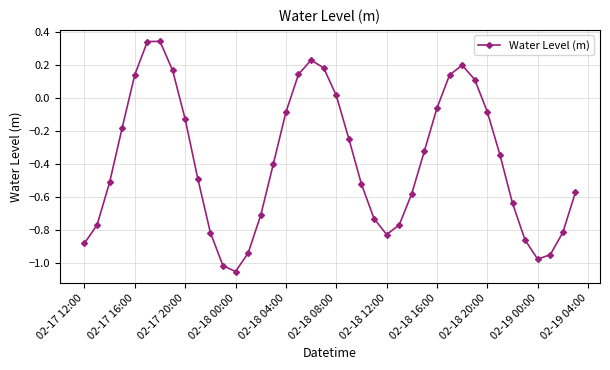

How many interior local peaks (higher than both neighbors) does the data have?

3